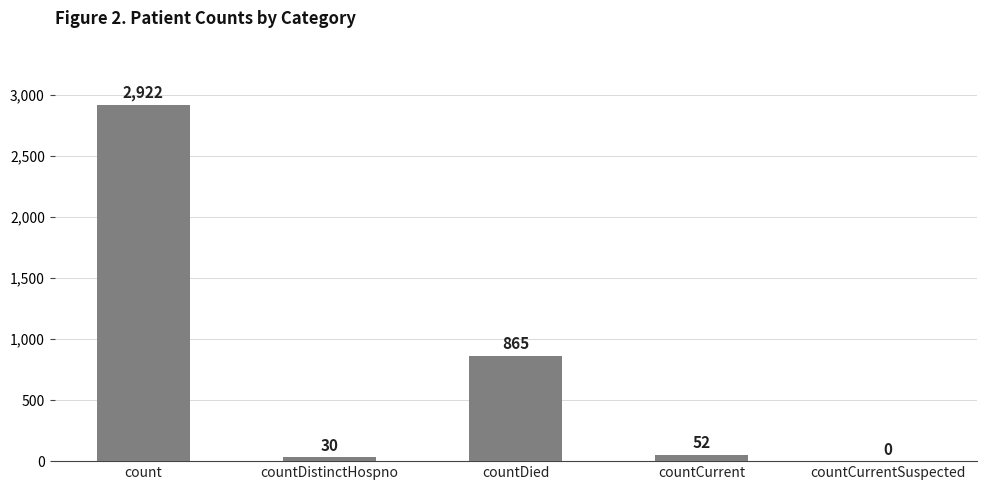

What value does the data have at count, to the nearest 50?

2900